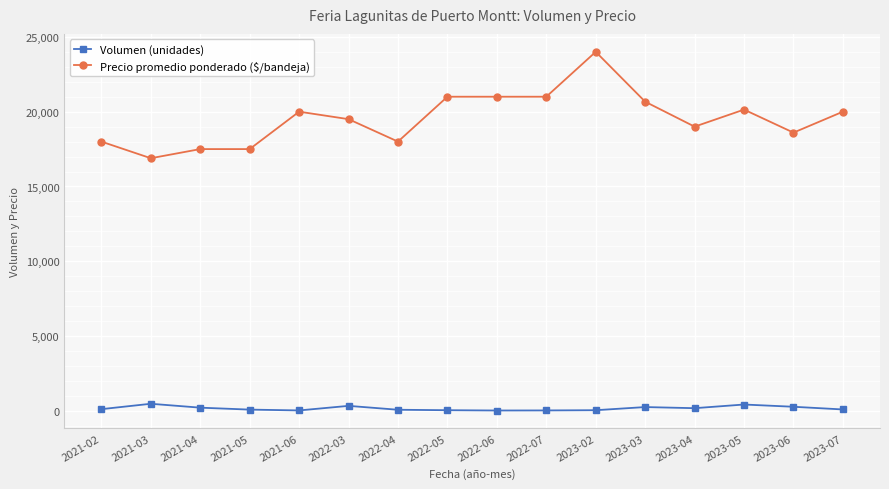

What is the minimum value shown in the chart?

30